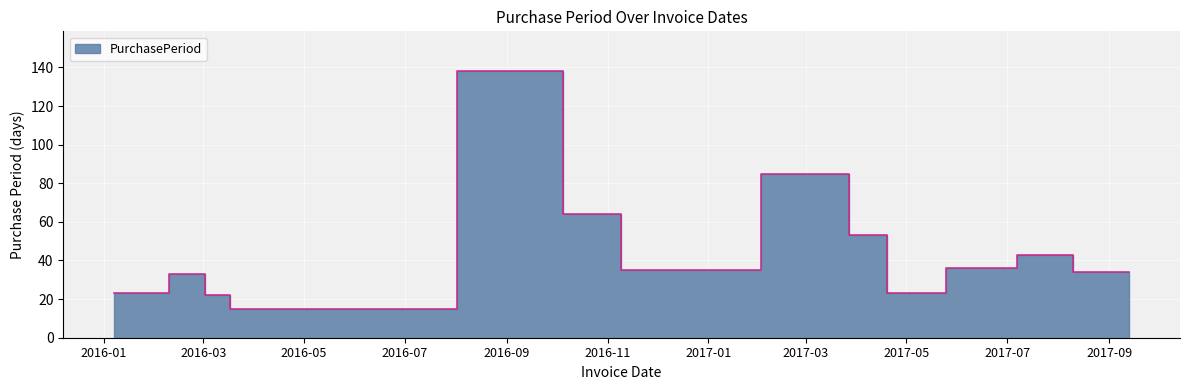

Reading left to right, extract all data points from this chart.

2016-01-07=23	2016-02-09=33	2016-03-02=22	2016-03-17=15	2016-08-02=138	2016-10-05=64	2016-11-09=35	2017-02-02=85	2017-03-27=53	2017-04-19=23	2017-05-25=36	2017-07-07=43	2017-08-10=34	2017-09-13=34